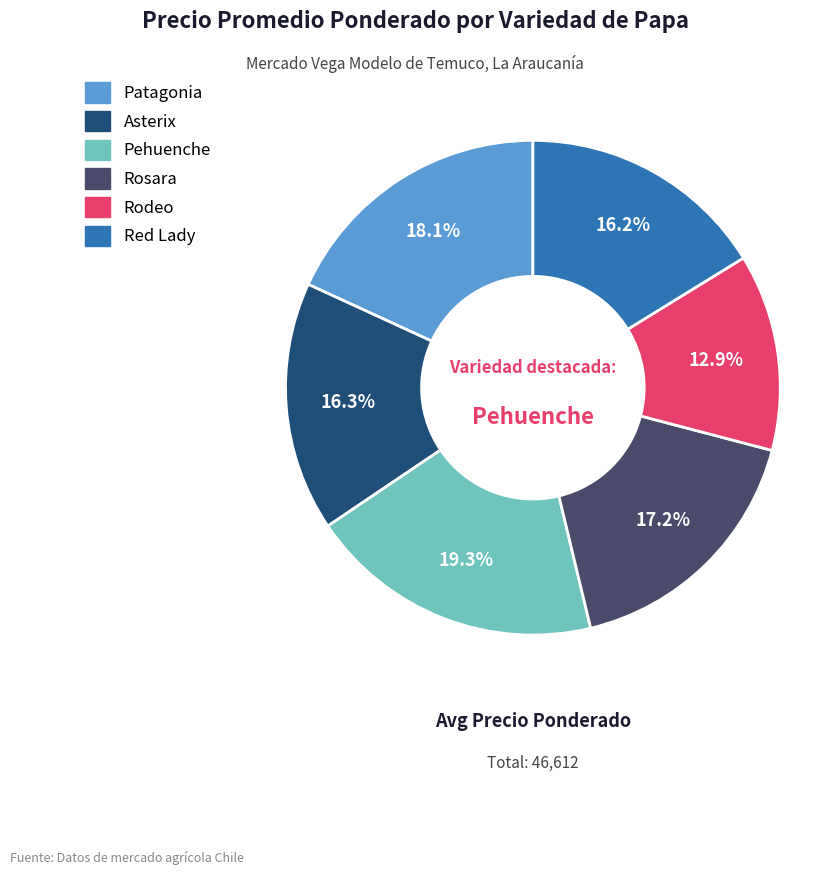

What percentage is the Asterix slice, to the nearest percent?

16%